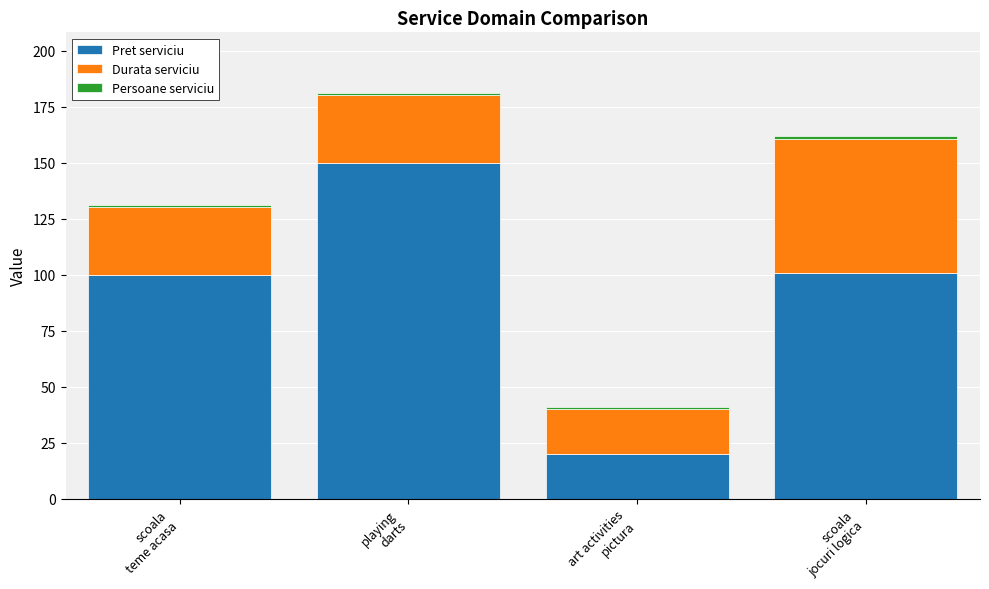

What is the difference between the maximum and minimum values in the Pret serviciu series?

130.0